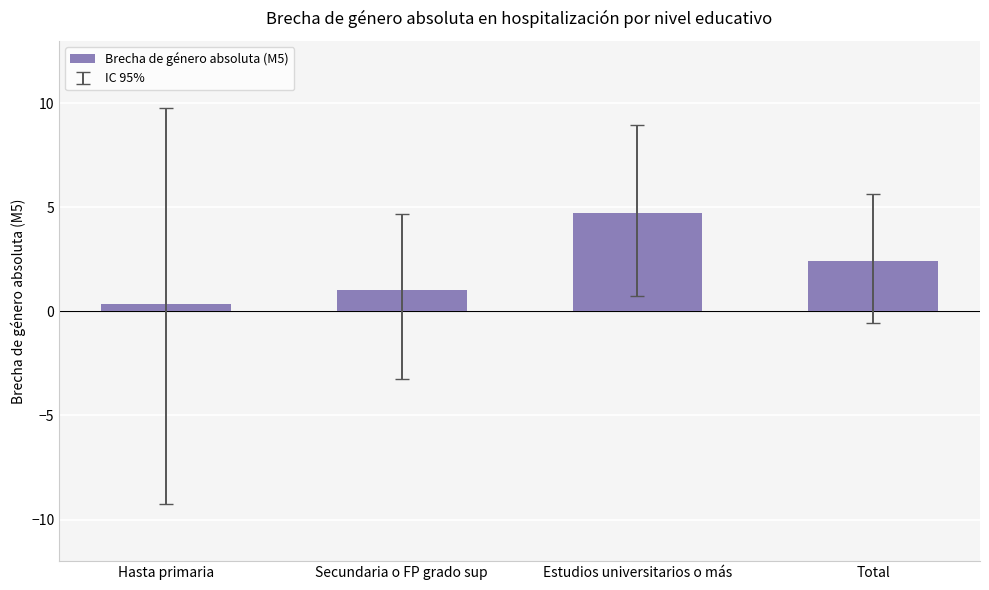

Does the chart contain stacked bars?

No